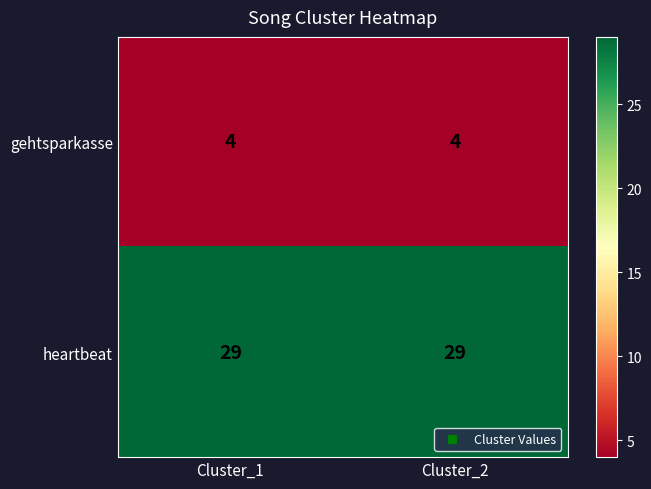

What is the total value across all series at Cluster_2?

33